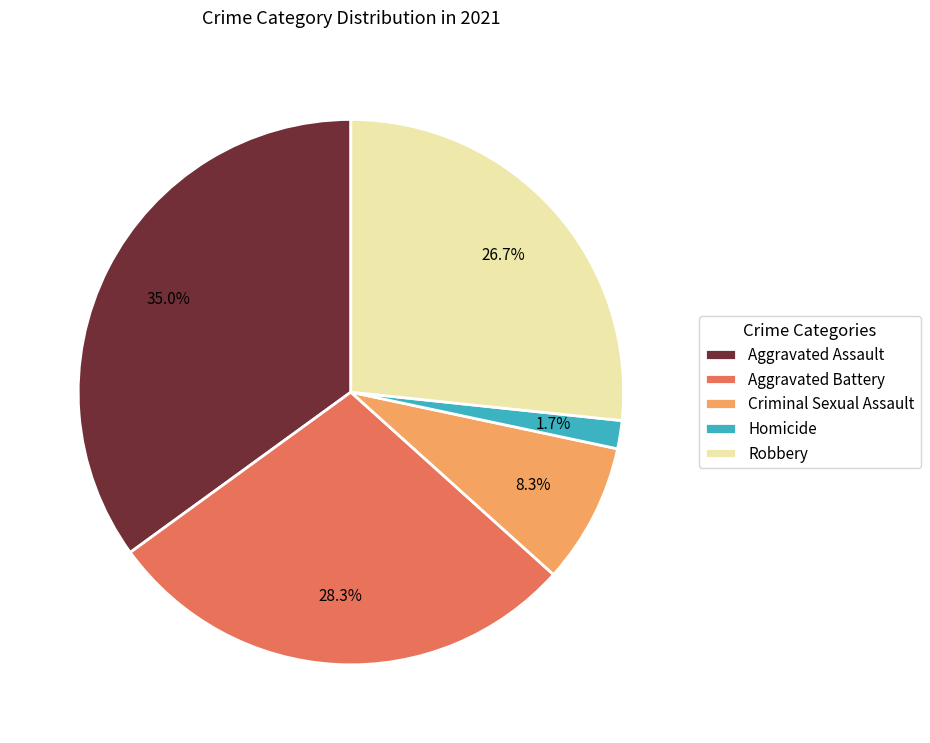

What percentage is the Aggravated Assault slice, to the nearest percent?

35%